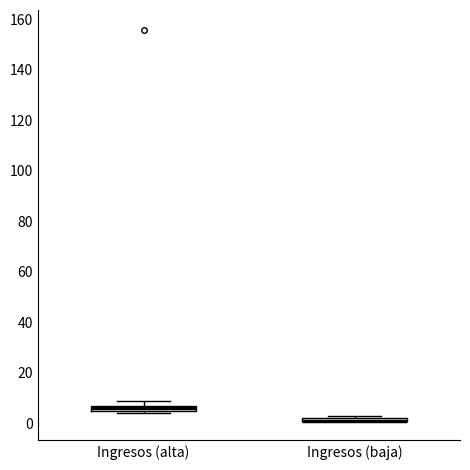

Where is the lower edge of the box for Ingresos (alta) on the y-axis? The values are not printed on the chart, so give them approximately, as read against the axis.

6